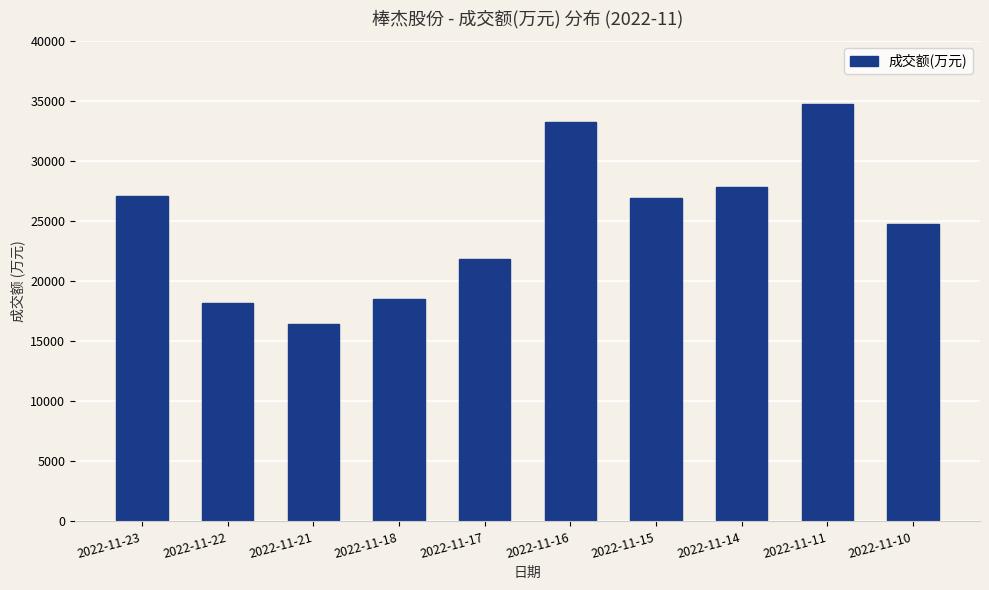

What is the average value?

24981